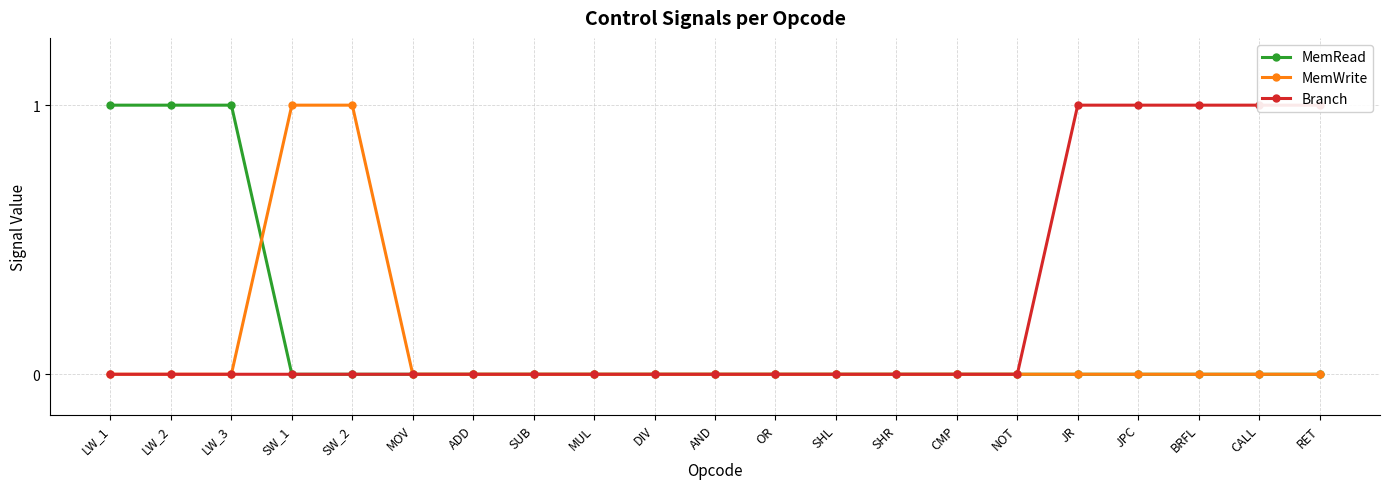

Is it true that MemWrite equals 1 at SW_1?

True